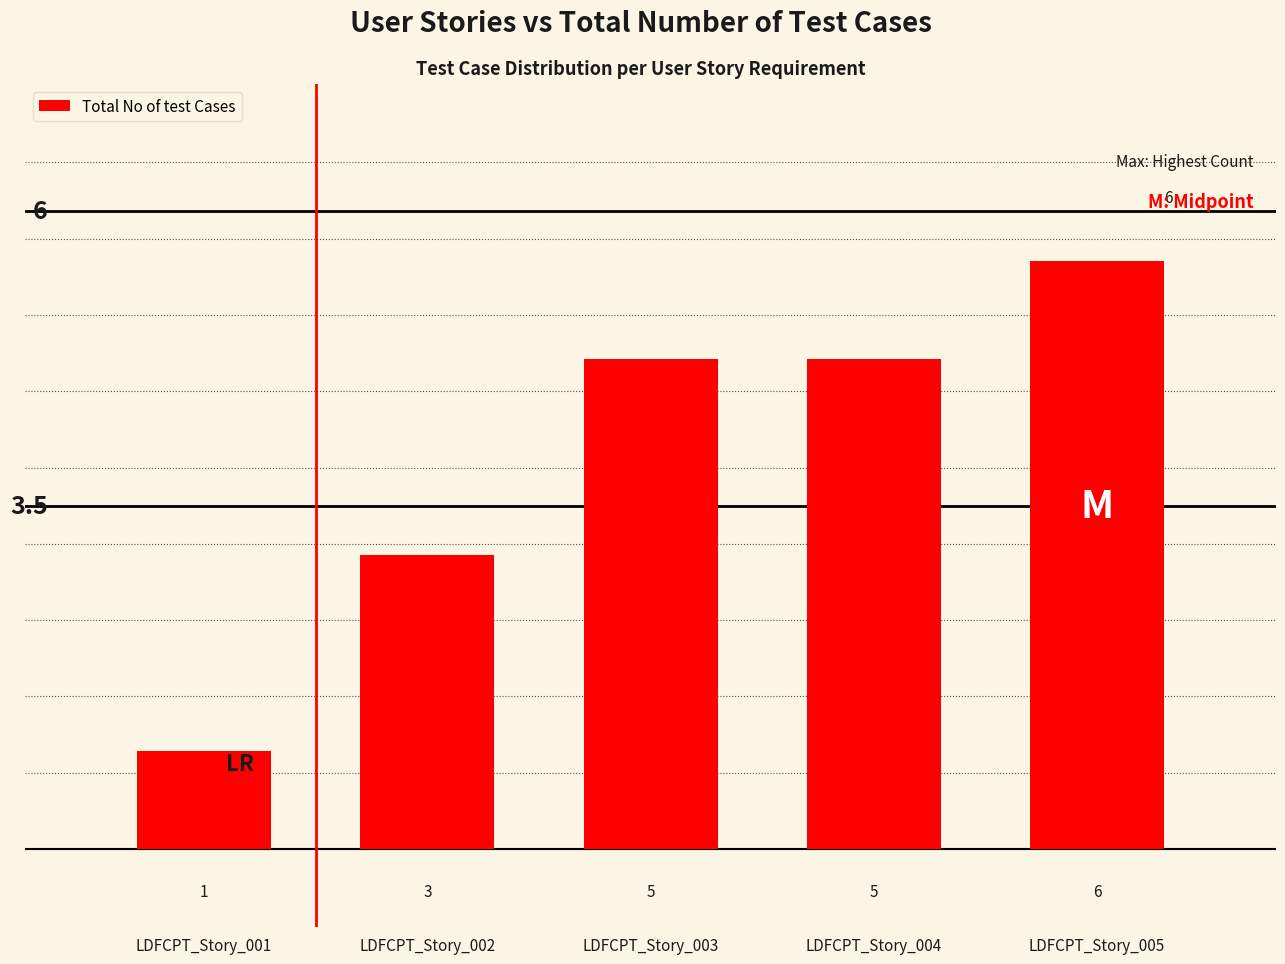

Which label corresponds to the smallest value in the chart?

LDFCPT_Story_001